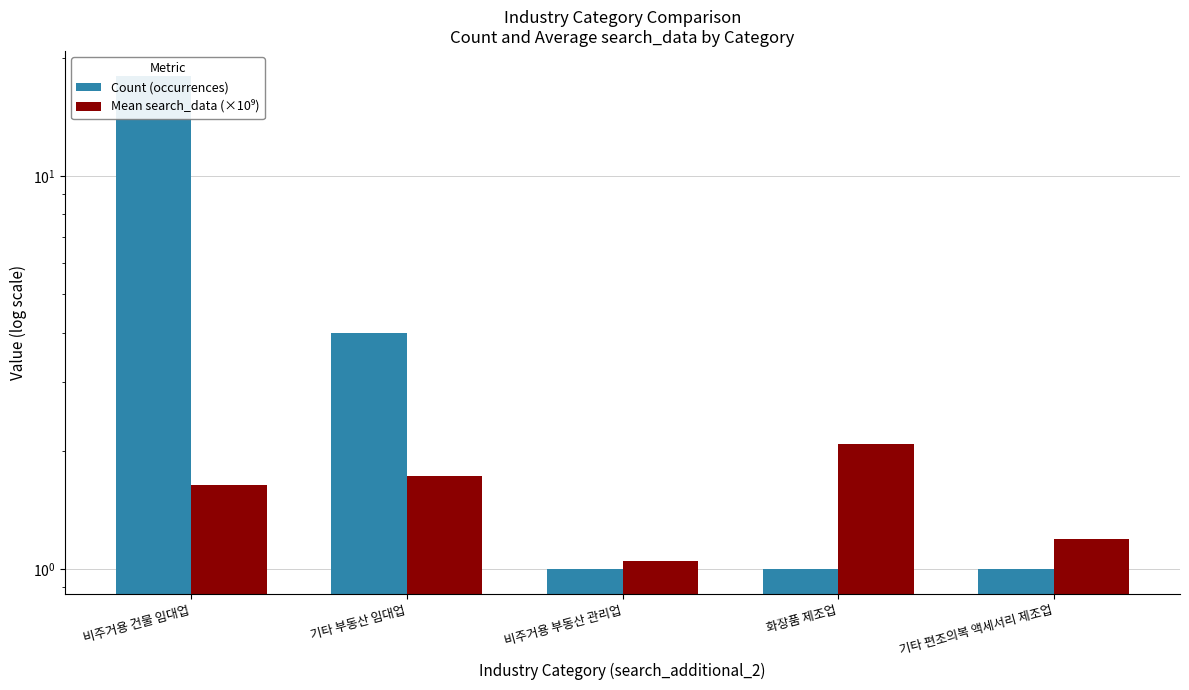

The value of Mean search_data (×10⁹) at 비주거용 건물 임대업 is 1.6. True or false?

True